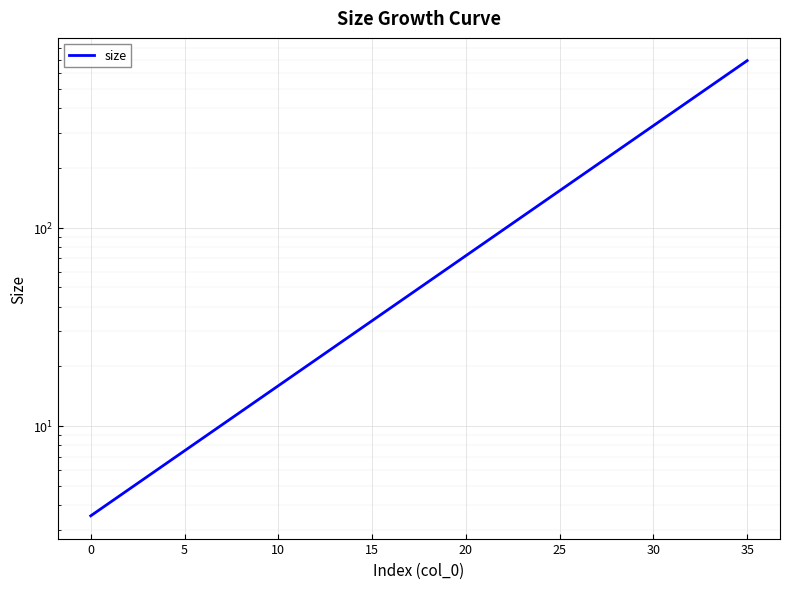

The chart shows a value of 107.6 at 19. True or false?

False